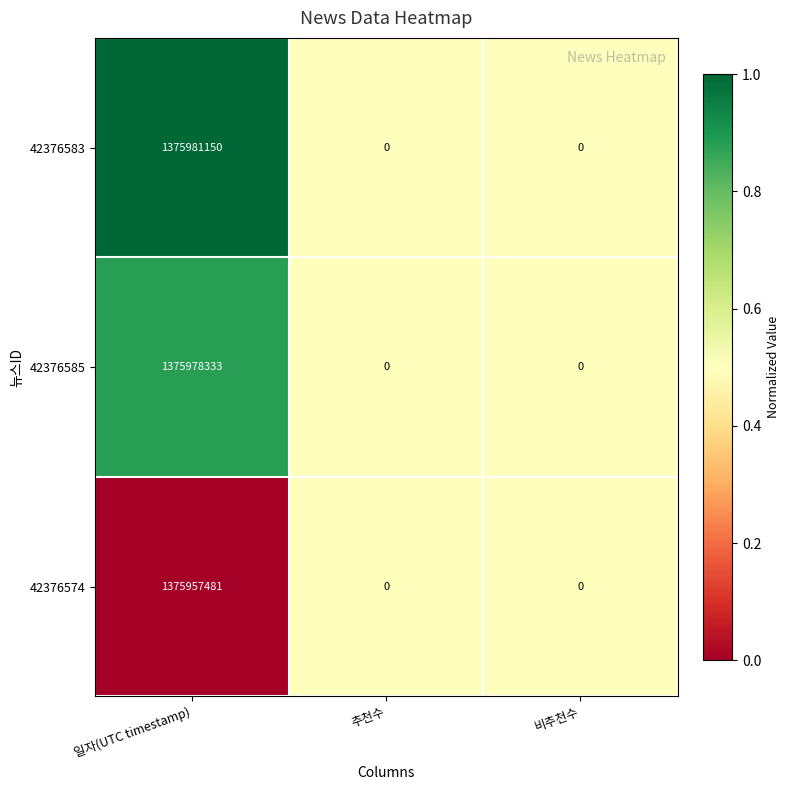

What is the difference between the maximum and minimum values in the 42376583 series?

1375981150